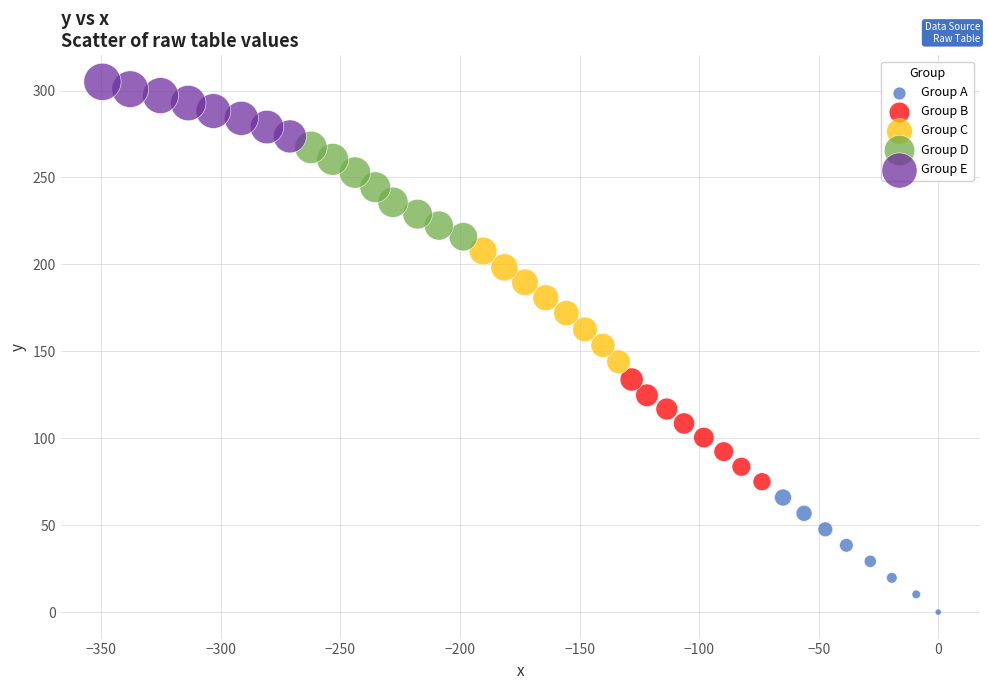

Which series has the largest Y range (max minus min)?

Group A